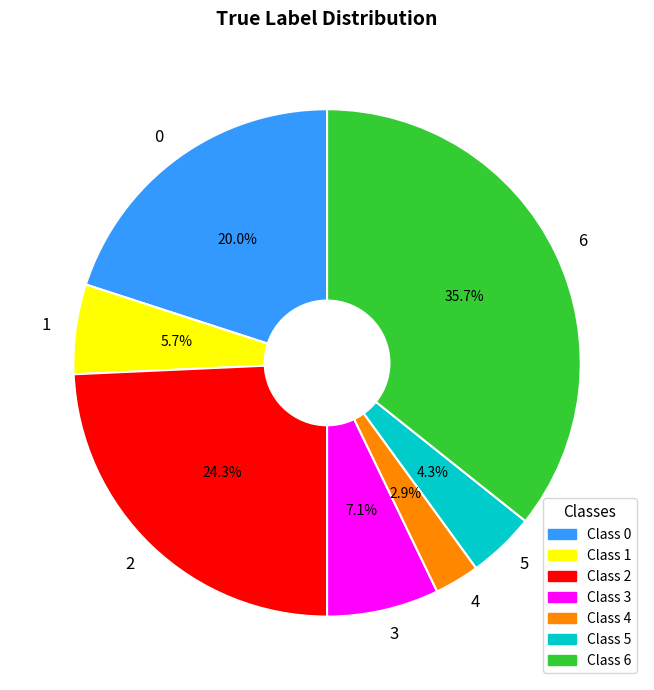

Combined, do 2 and 1 account for over 50%?

No